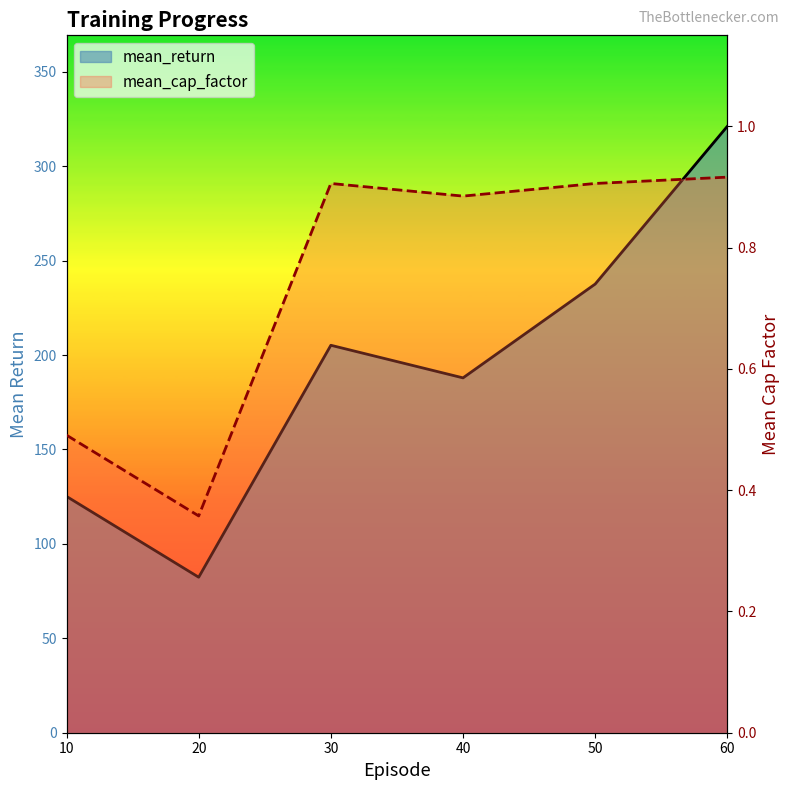

How many interior local peaks does the mean_cap_factor series have?

1